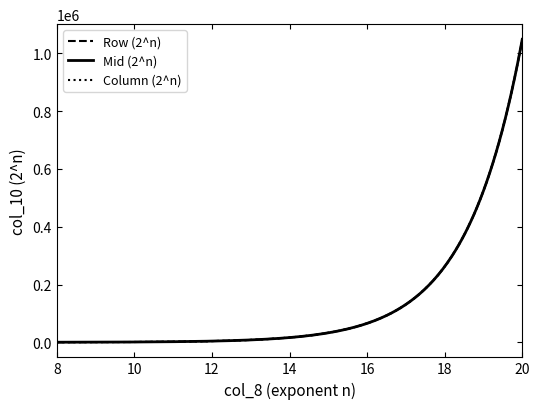

What is the greatest value displayed?

1048576.0